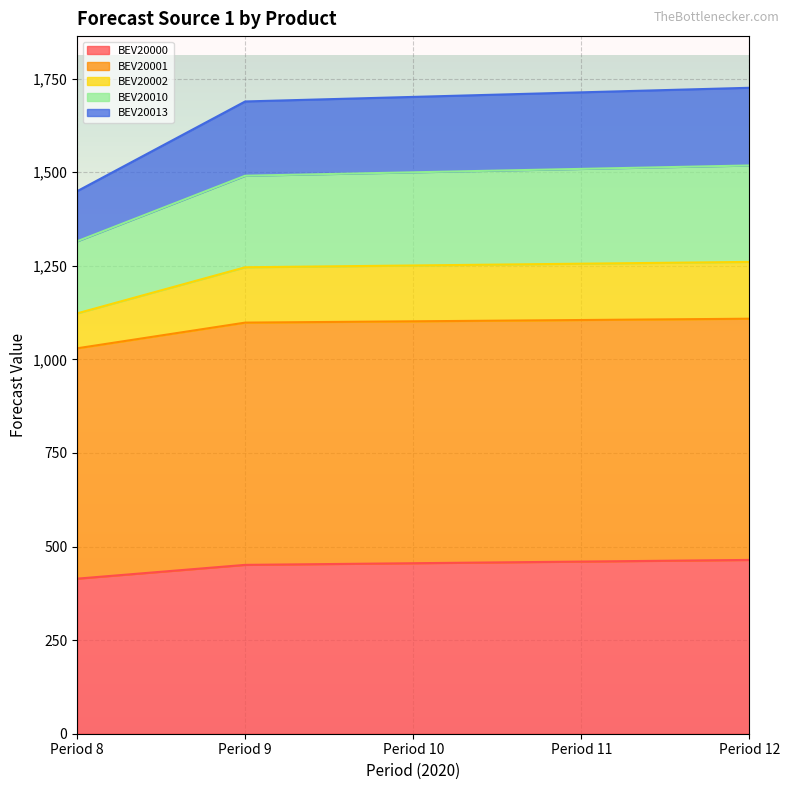

What is the total value across all series at Period 10?

6008.1